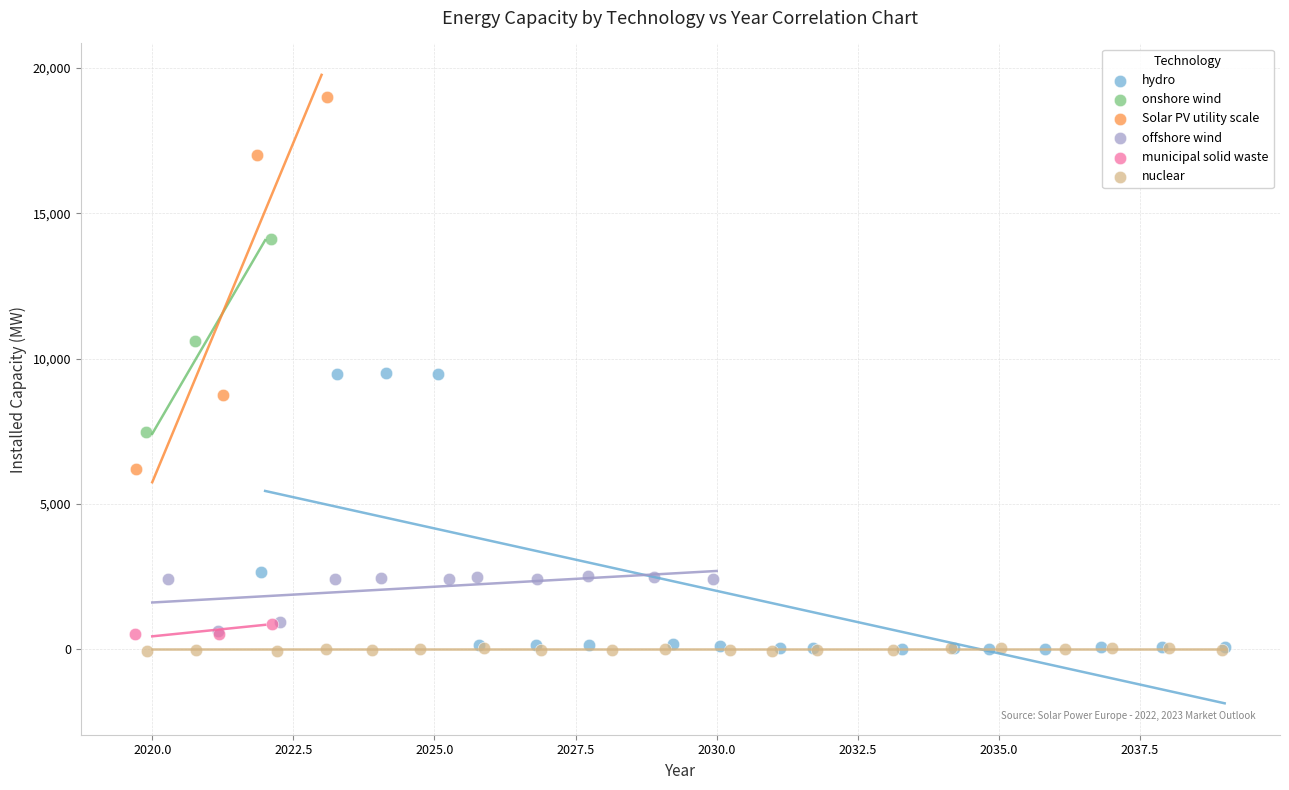

Which series has the largest Y range (max minus min)?

Solar PV utility scale